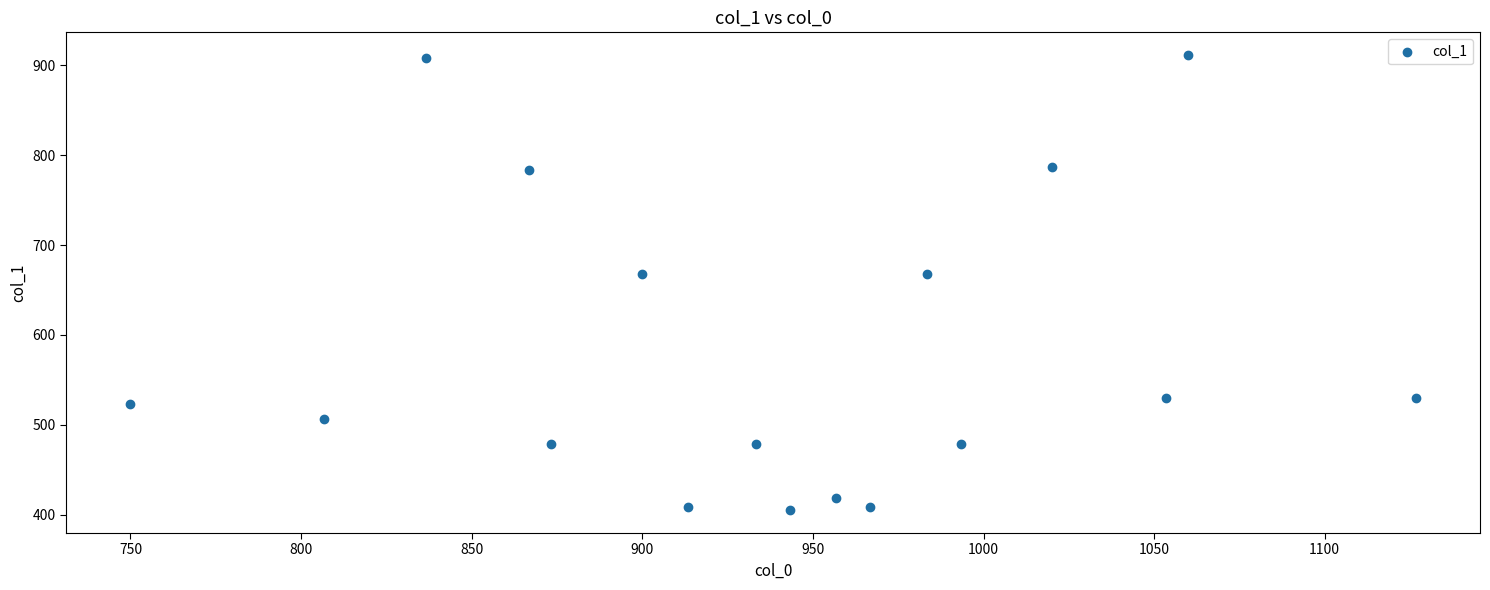

What is the range of X values (max minus min)?

376.7